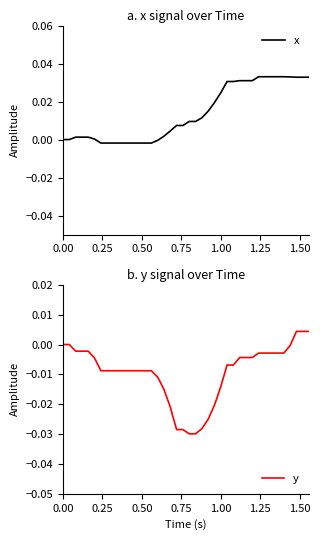

Does the chart have visible grid lines?

No